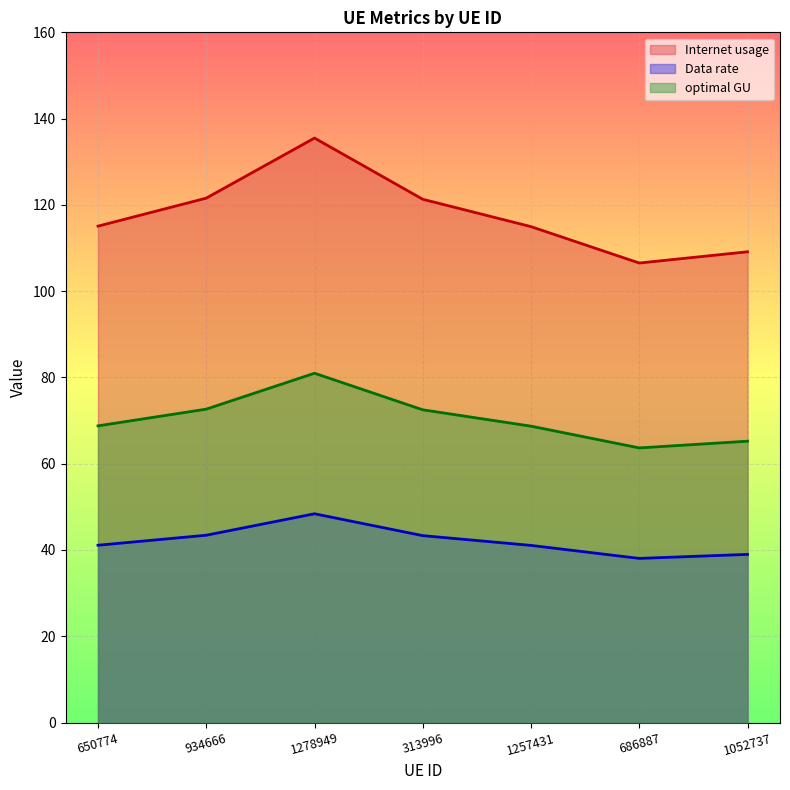

At which category does Internet usage reach its first local peak?

1278949